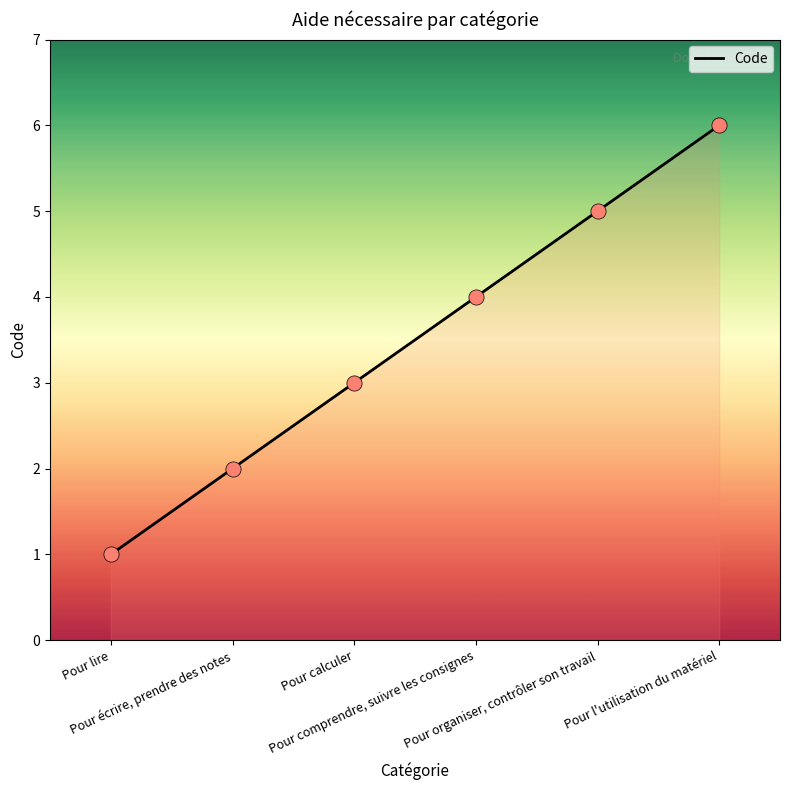

What is the change in value from Pour lire to Pour calculer?

+2